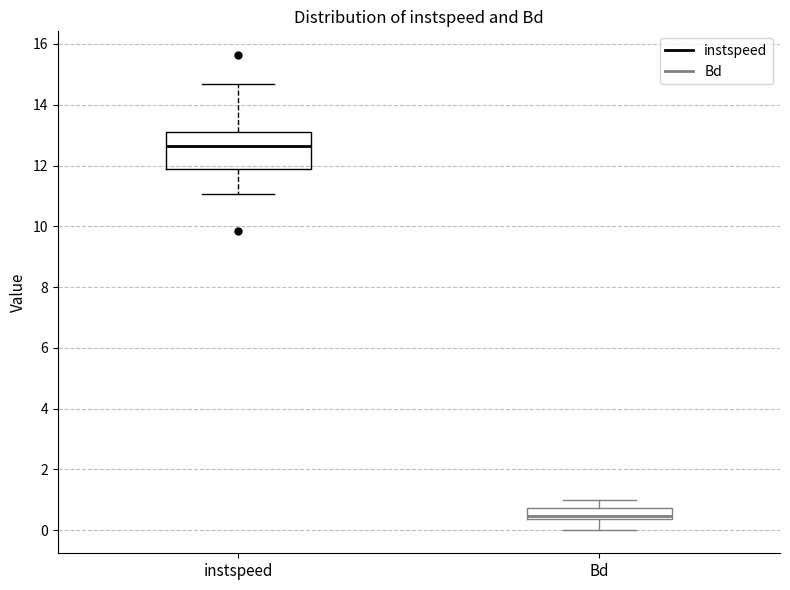

Comparing the boxes themselves (not the whiskers), which one is the tallest?

instspeed